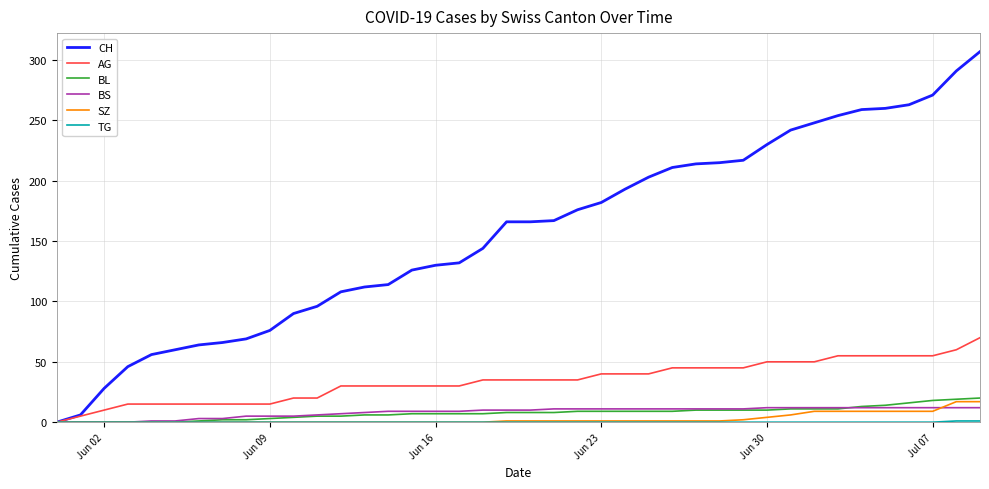

Which series has the widest spread of values?

CH